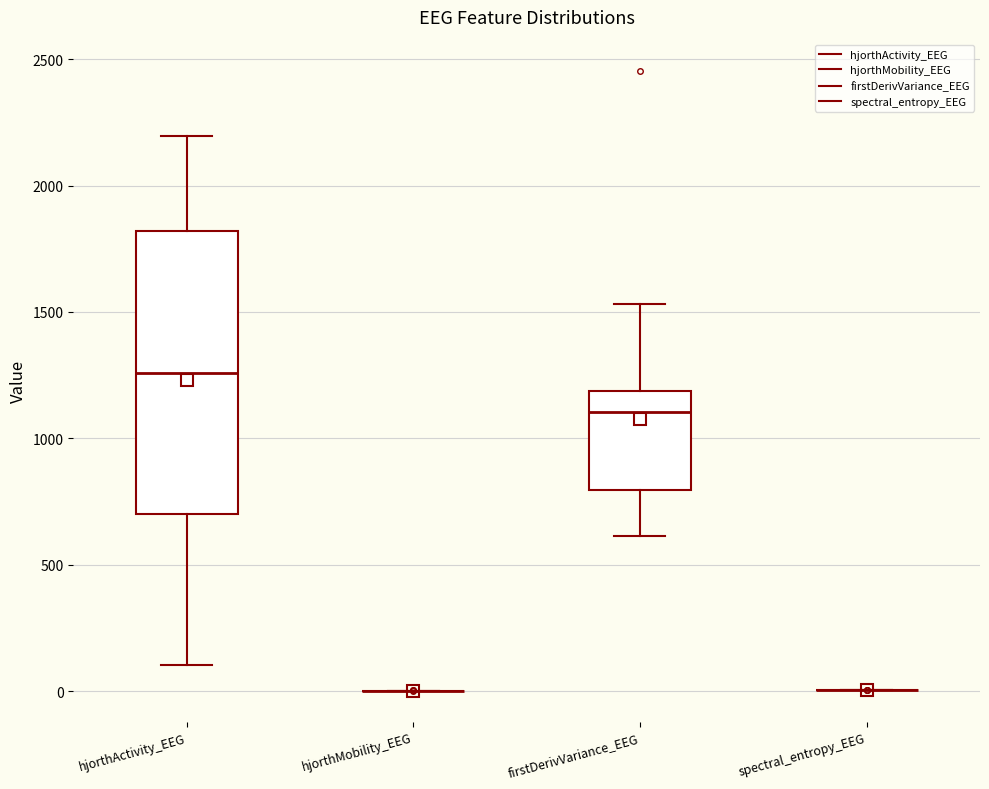

Reading left to right, read every box against the y-axis: the position of its median line, the range the box covers, and the ends of its whiskers. The values are not printed on the chart, so give them approximately, as read against the axis.

hjorthActivity_EEG: median 1250, box 700 to 1800, whiskers 100 to 2200
hjorthMobility_EEG: box collapsed to a line at 0, whiskers 0 to 0
firstDerivVariance_EEG: median 1100, box 800 to 1200, whiskers 600 to 1550
spectral_entropy_EEG: box collapsed to a line at 0, whiskers 0 to 0